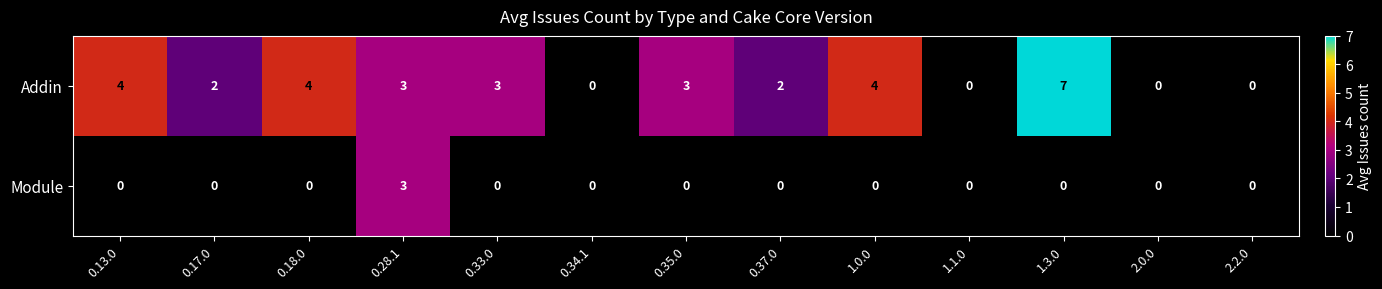

The Addin series shows 3 at 0.35.0. True or false?

True